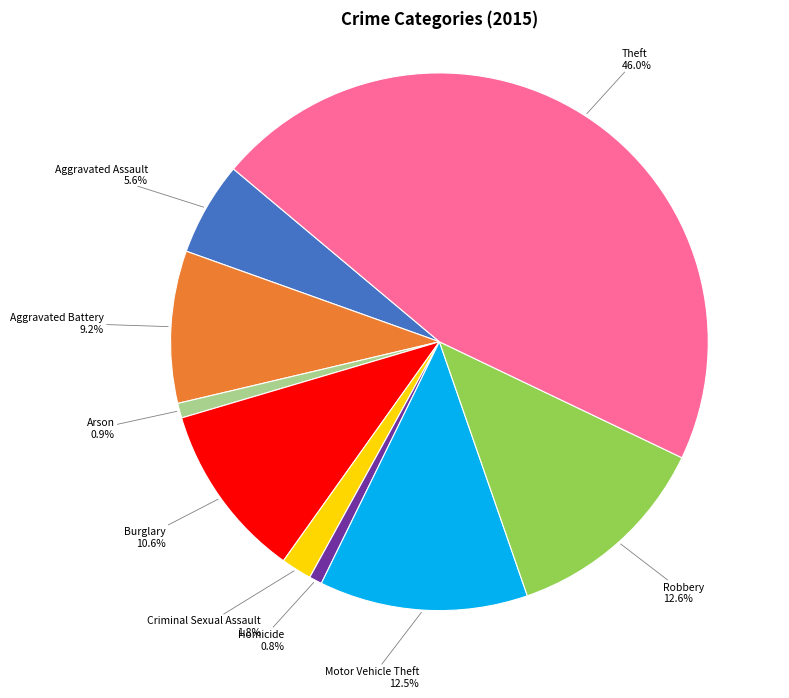

Is there any slice that represents more than half of the pie?

No